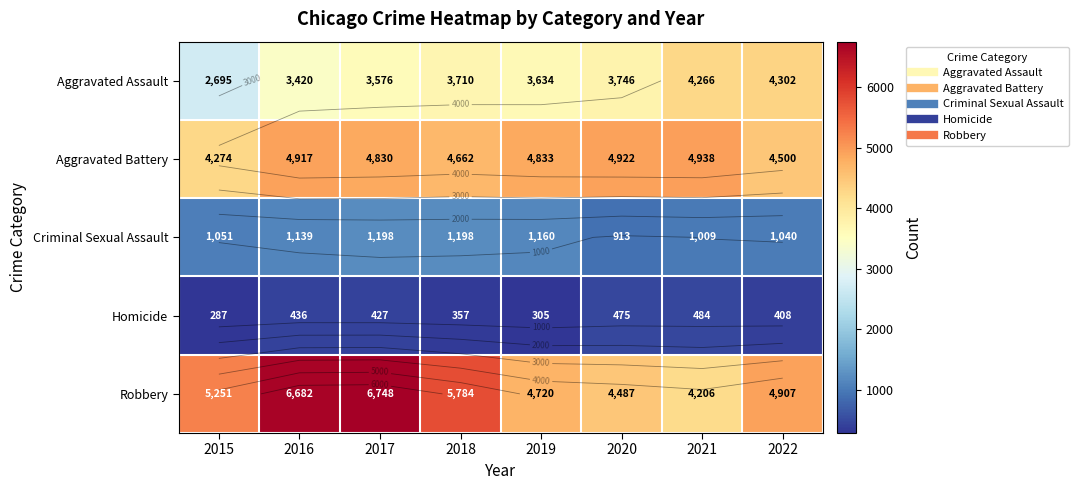

What is the spread (max minus min) of values at 2017?

6321